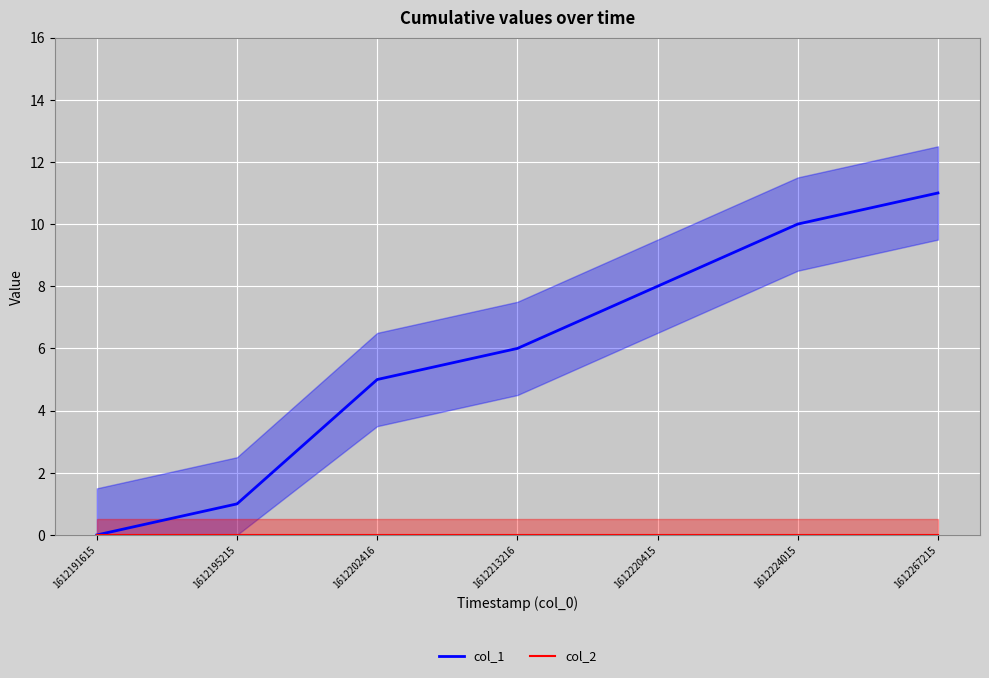

Which series has the largest total across all categories?

col_1